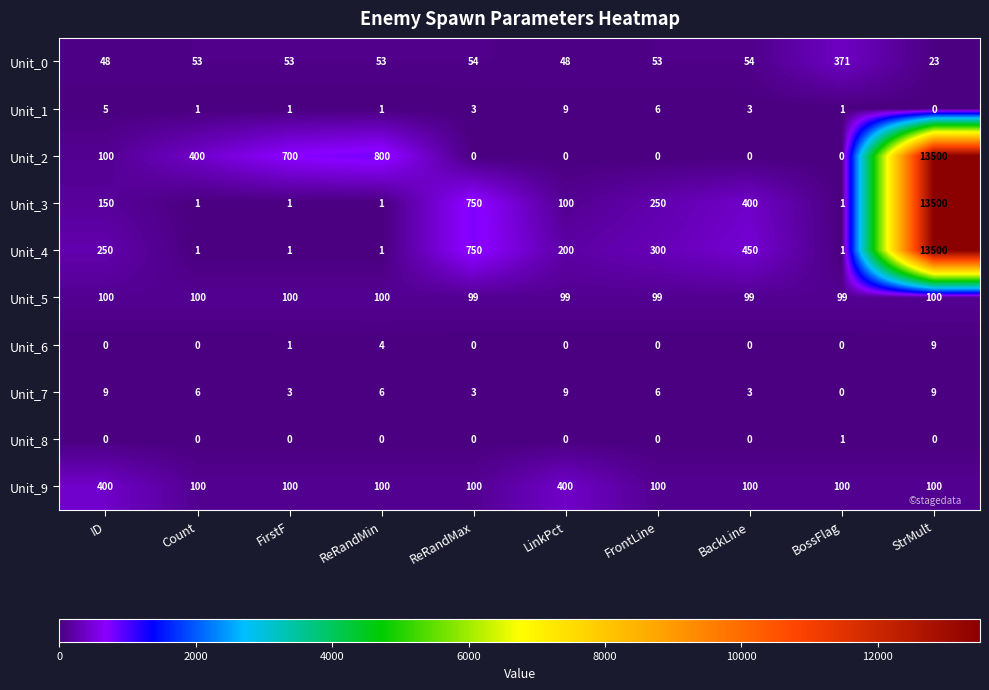

How many data points does each series have?

10